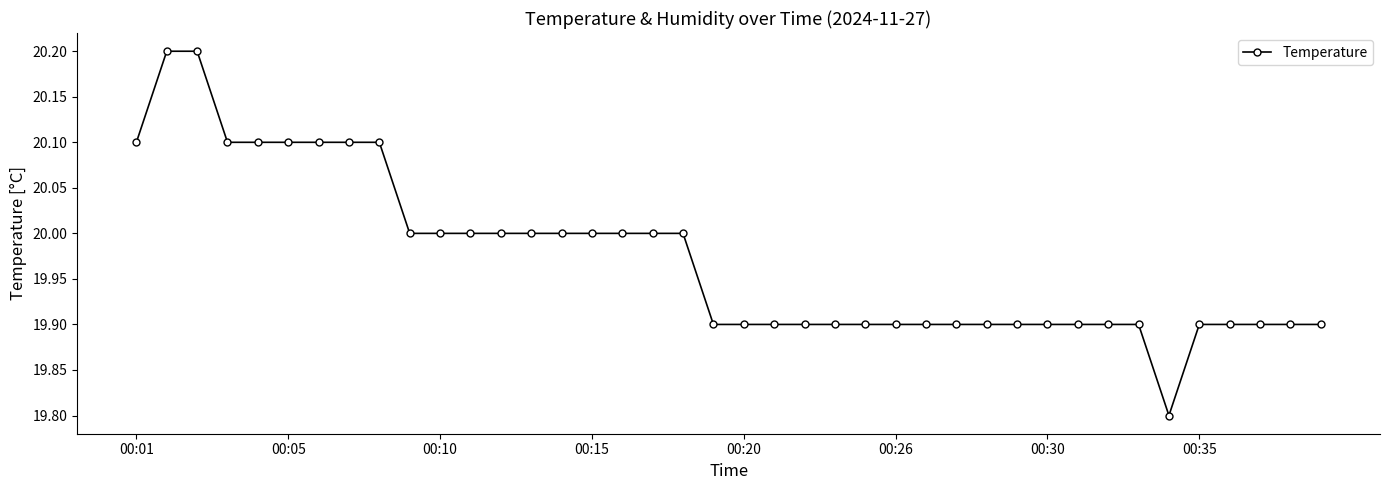

What is the smallest value displayed?

19.8